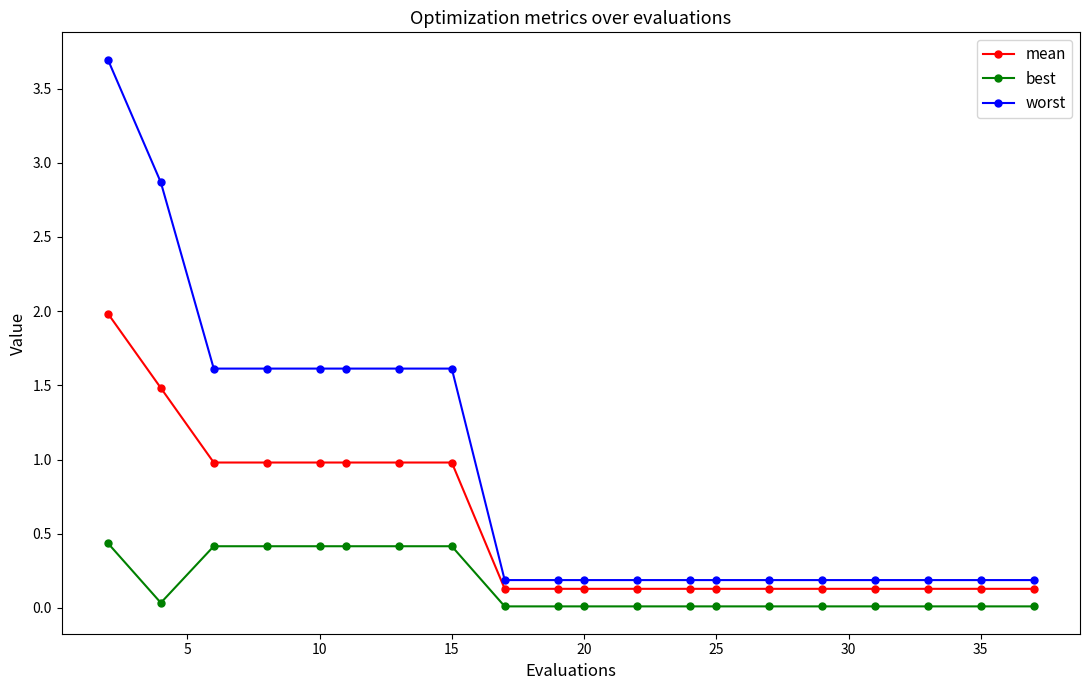

How many lines are shown in the chart?

3